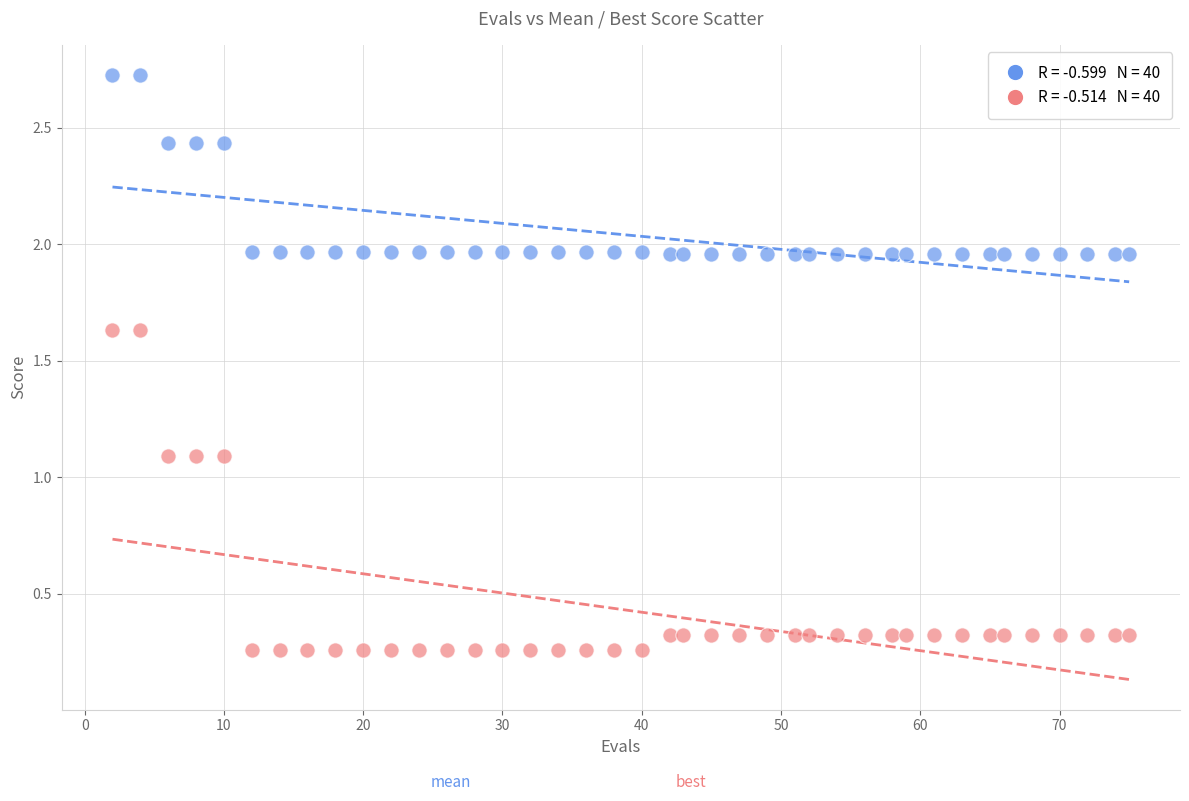

Across all data points, what is the range of X values (max minus min)?

73.0